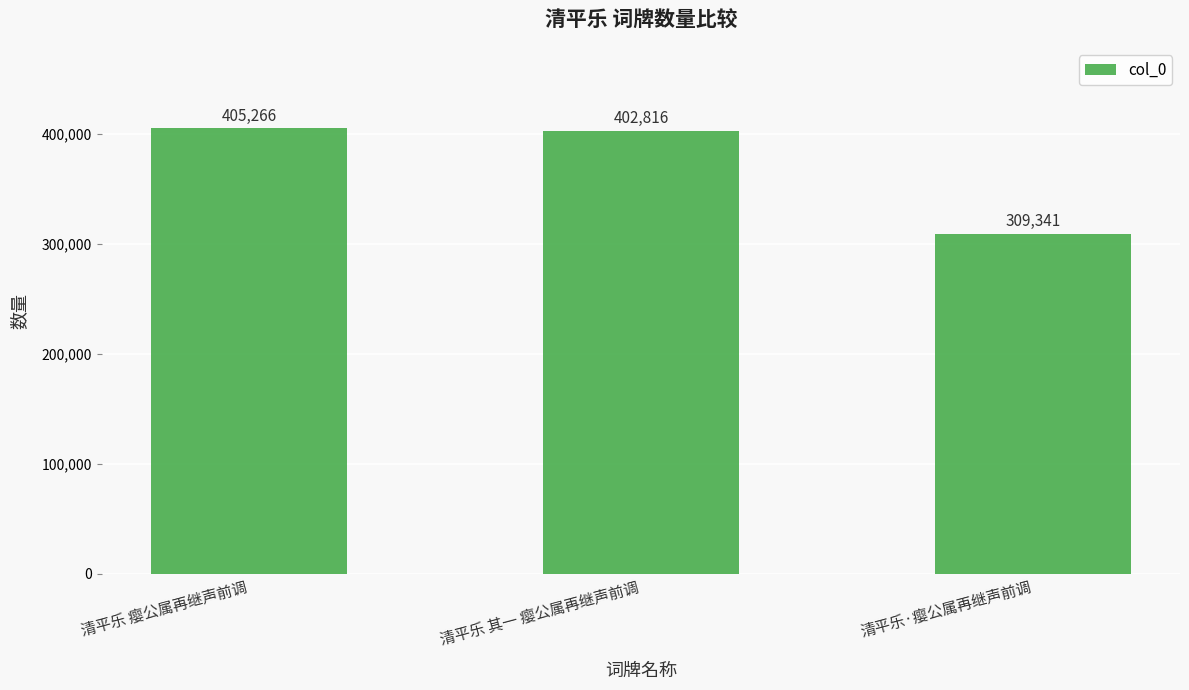

Reading left to right, list all the values displayed in this chart.

清平乐 瘿公属再继声前调=405266	清平乐 其一 瘿公属再继声前调=402816	清平乐·瘿公属再继声前调=309341